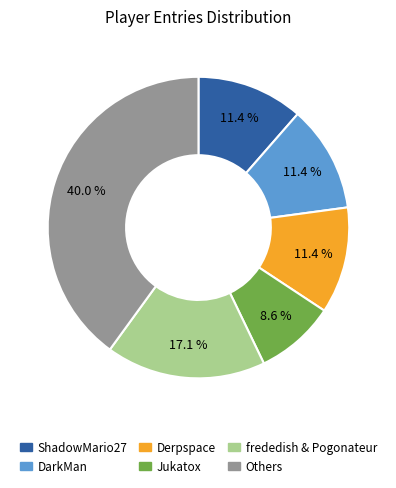

Is there a majority slice in this chart?

No